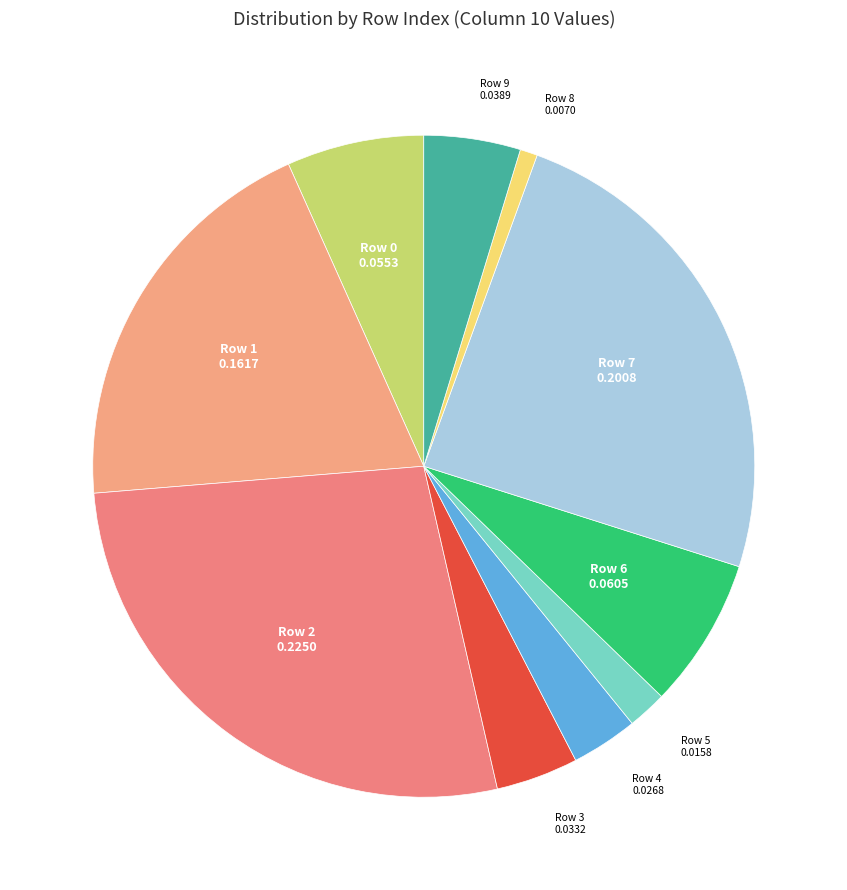

Between Row 4 and Row 7, which is larger?

Row 7